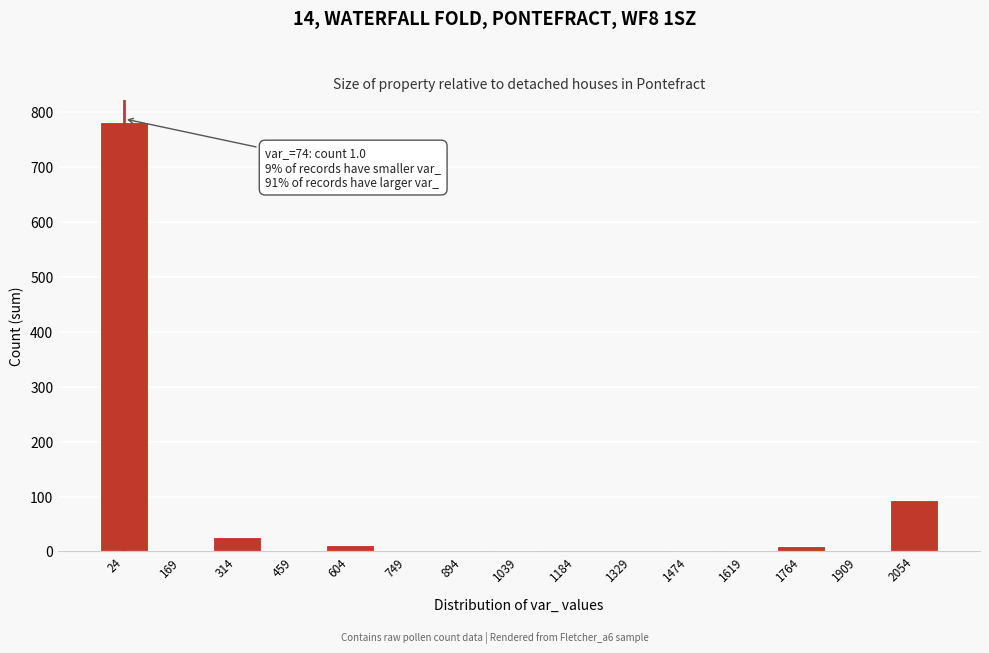

Where is the data nearest to the value 391?

2054